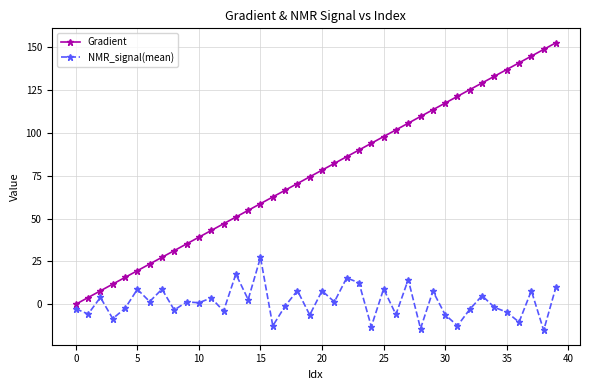

How many lines are shown in the chart?

2